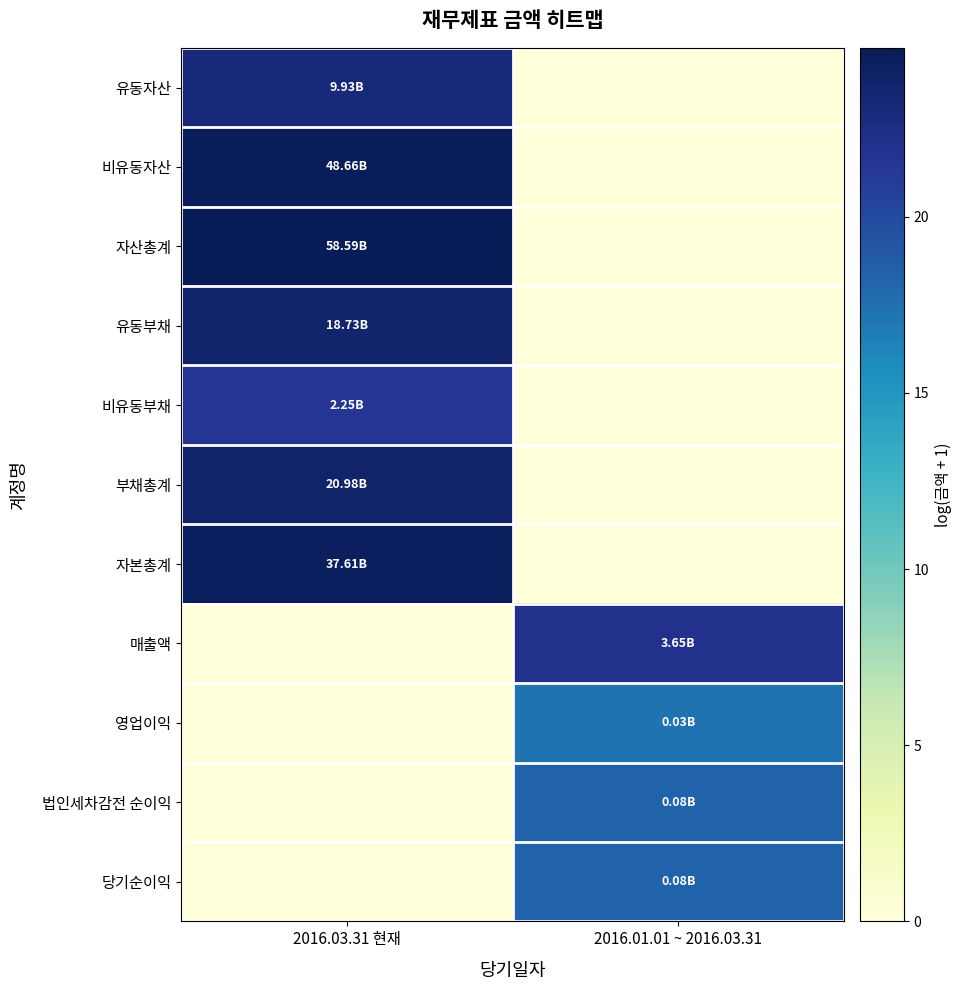

Rank the series at 2016.03.31 현재 from highest to lowest value.

자산총계, 비유동자산, 자본총계, 부채총계, 유동부채, 유동자산, 비유동부채, 매출액, 영업이익, 법인세차감전 순이익, 당기순이익